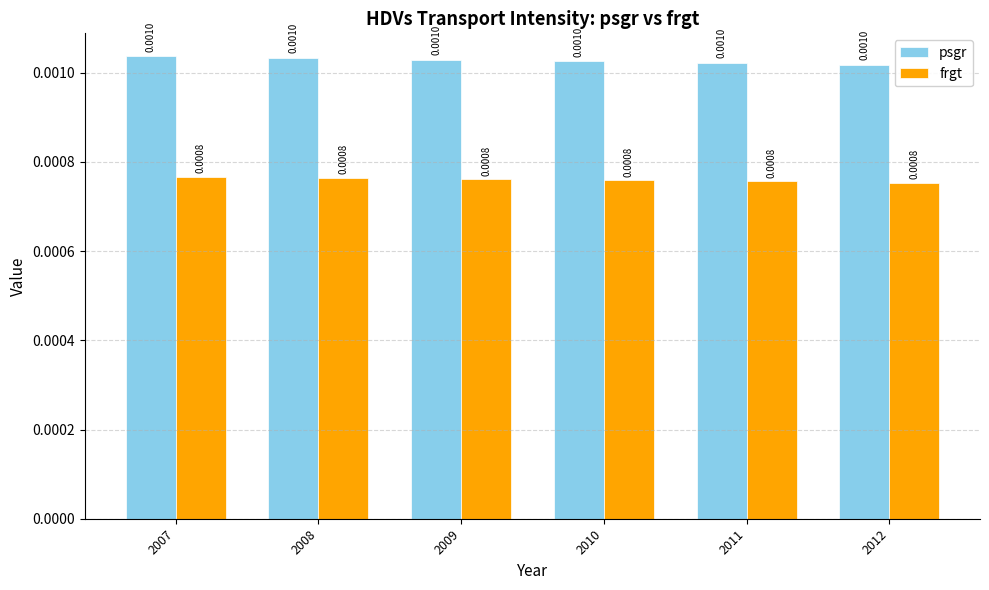

At 2012, list the series in order from largest to smallest.

psgr, frgt